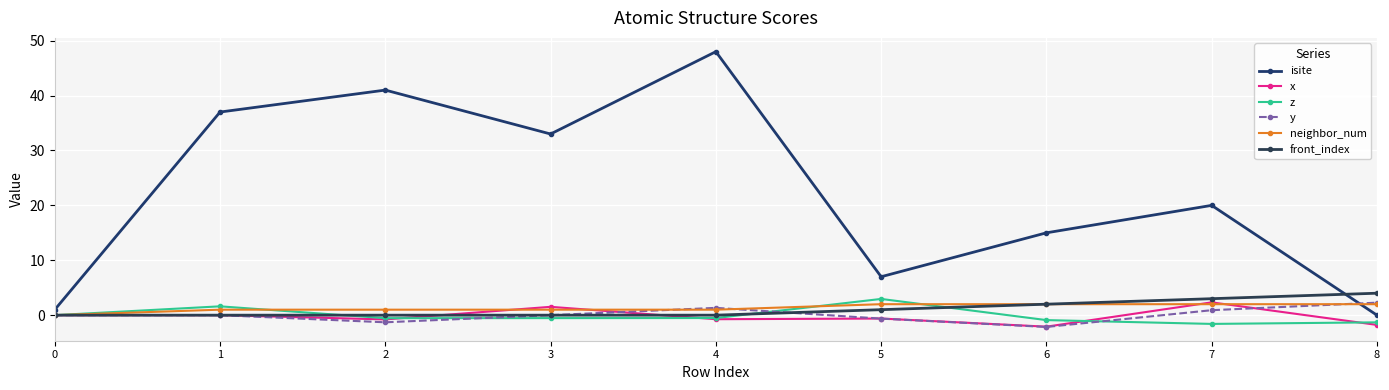

At which label does z reach its minimum?

7